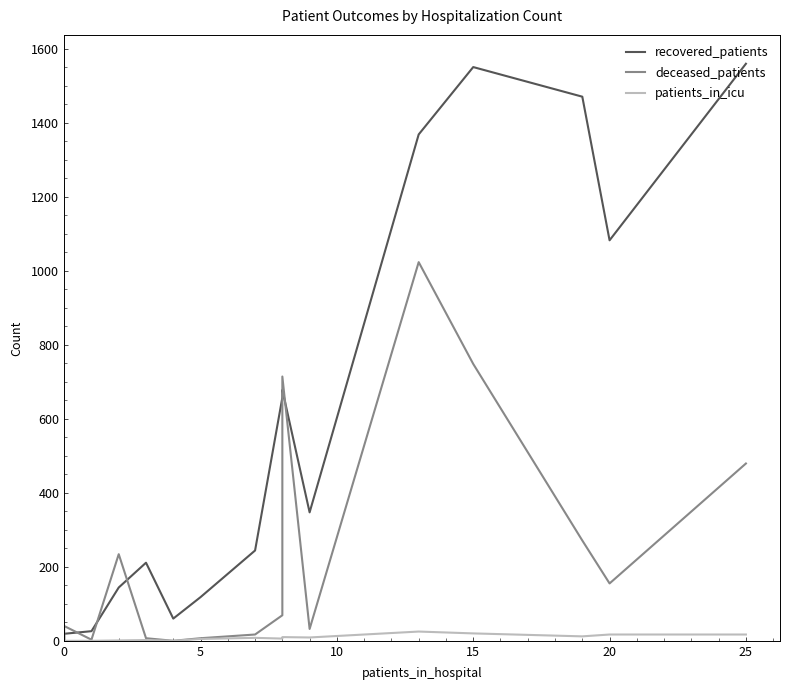

Which series has the widest spread of values?

recovered_patients